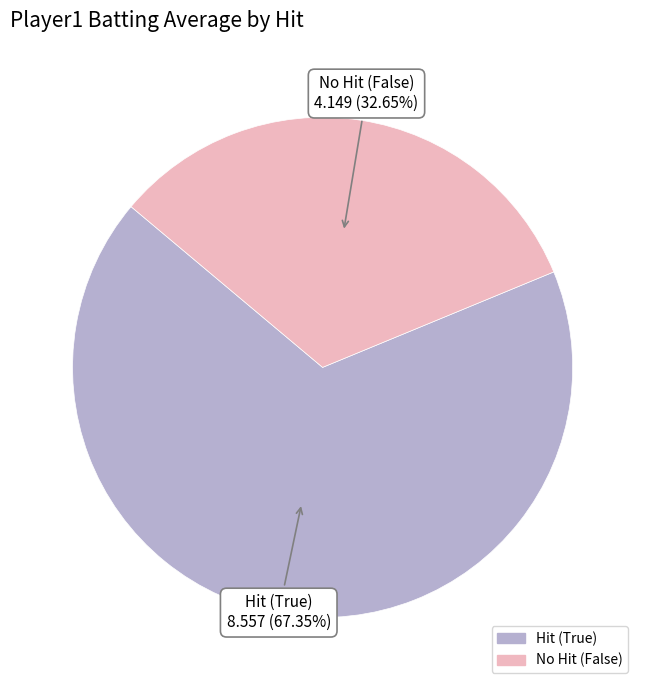

Is there any slice that represents more than half of the pie?

Yes